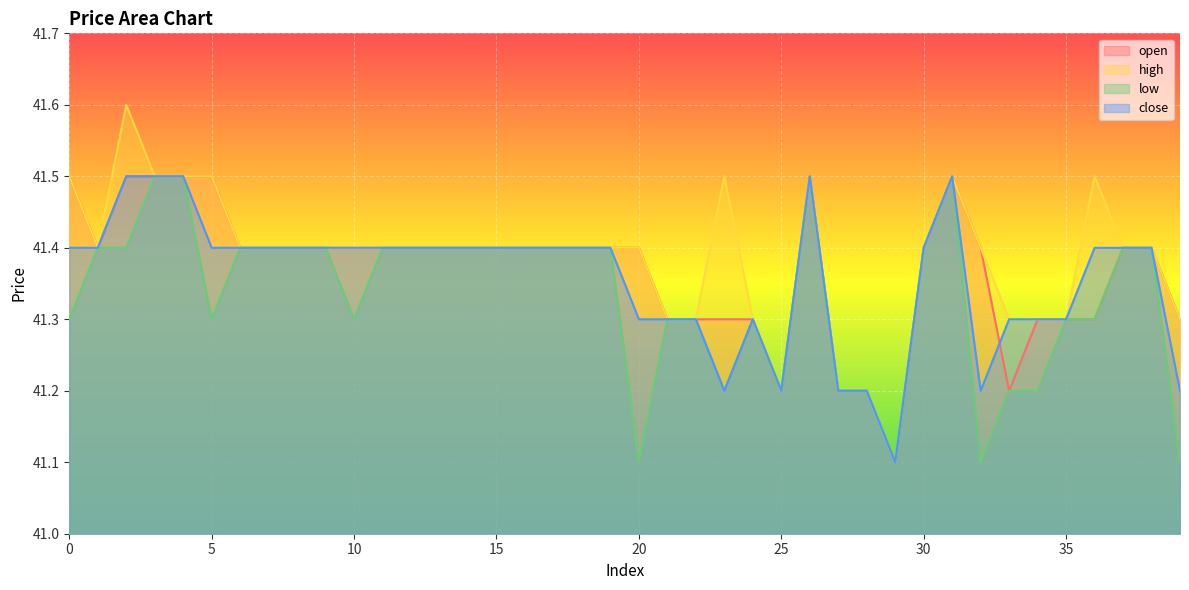

How many categories are shown in the chart?

40